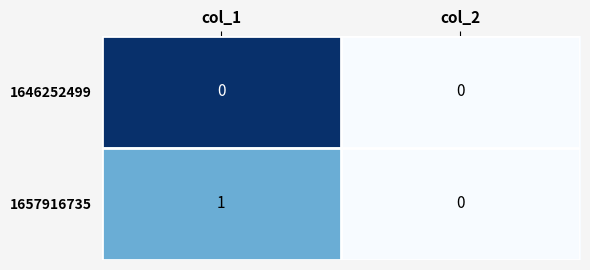

Reading left to right, what are all the values shown in this chart?

1646252499: col_1=0	col_2=0
1657916735: col_1=1	col_2=0